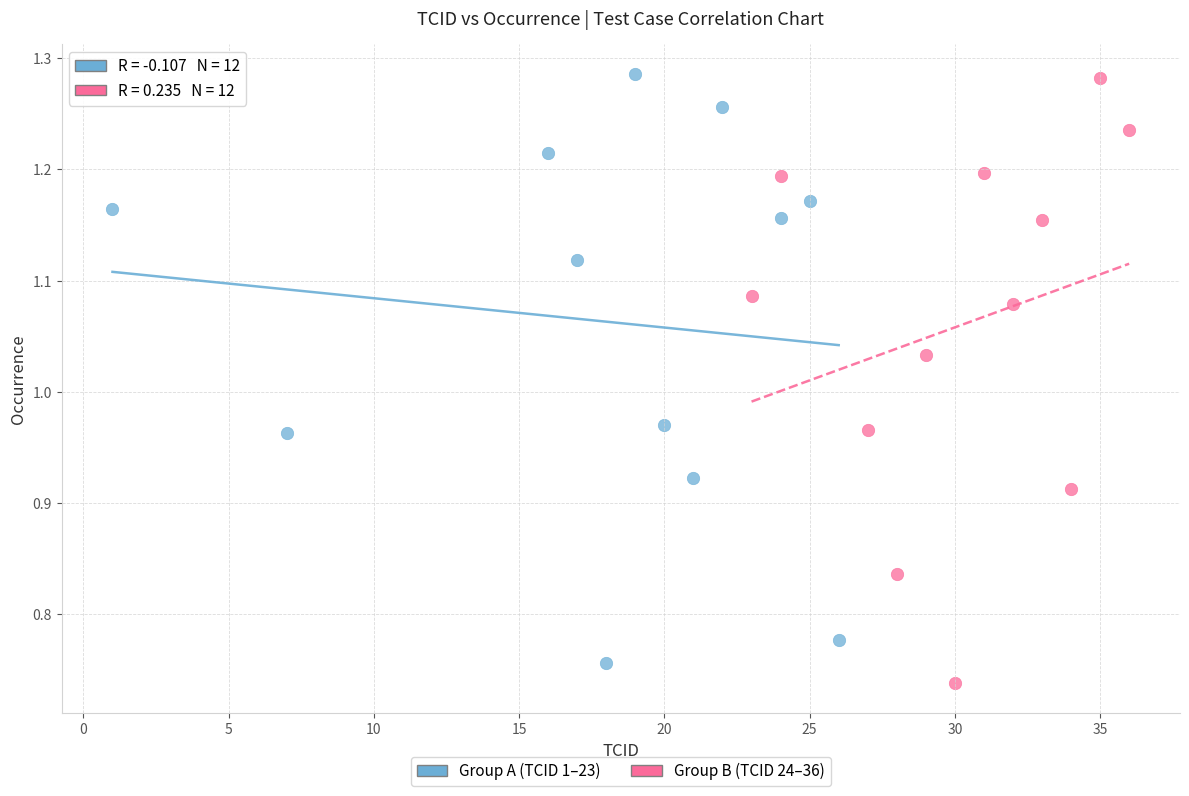

Which series reaches the minimum Y coordinate?

Group B (TCID 24–36)